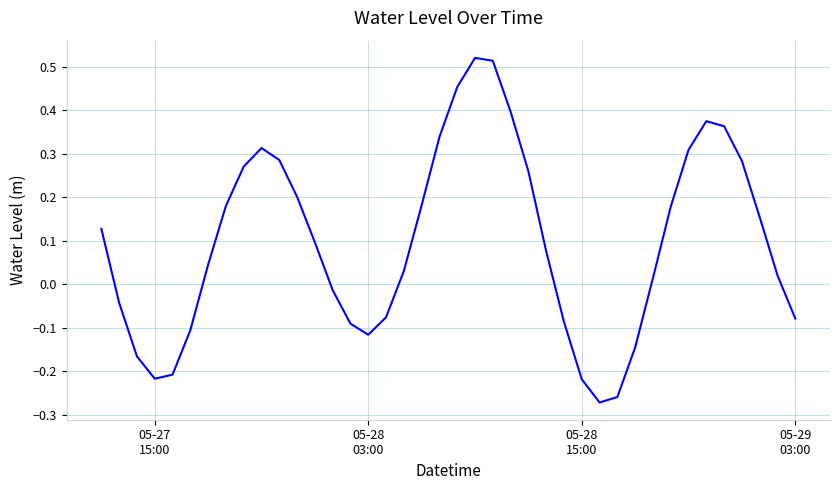

What is the difference between the maximum and minimum values?

0.8